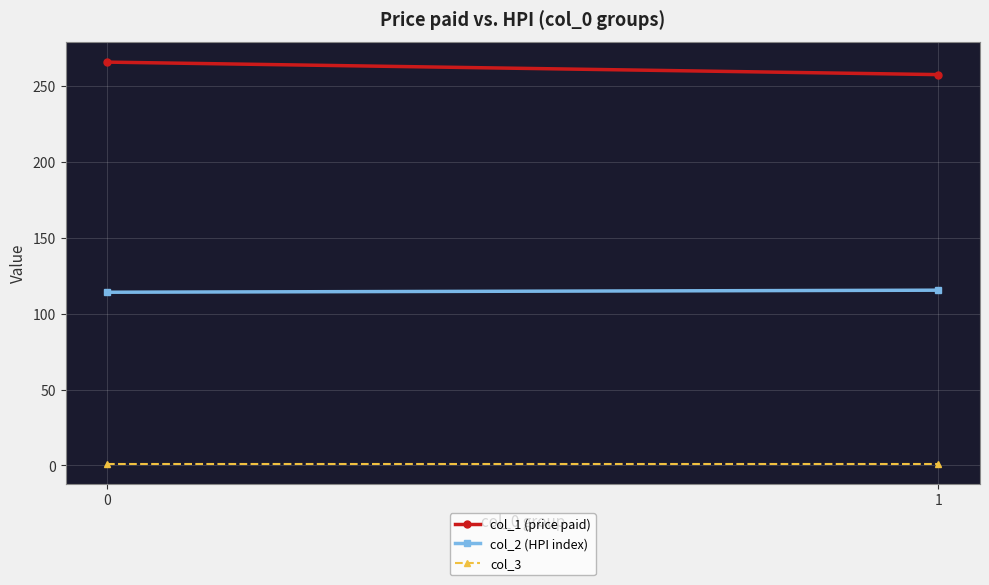

What is the average value of the col_2 (HPI index) series?

114.8